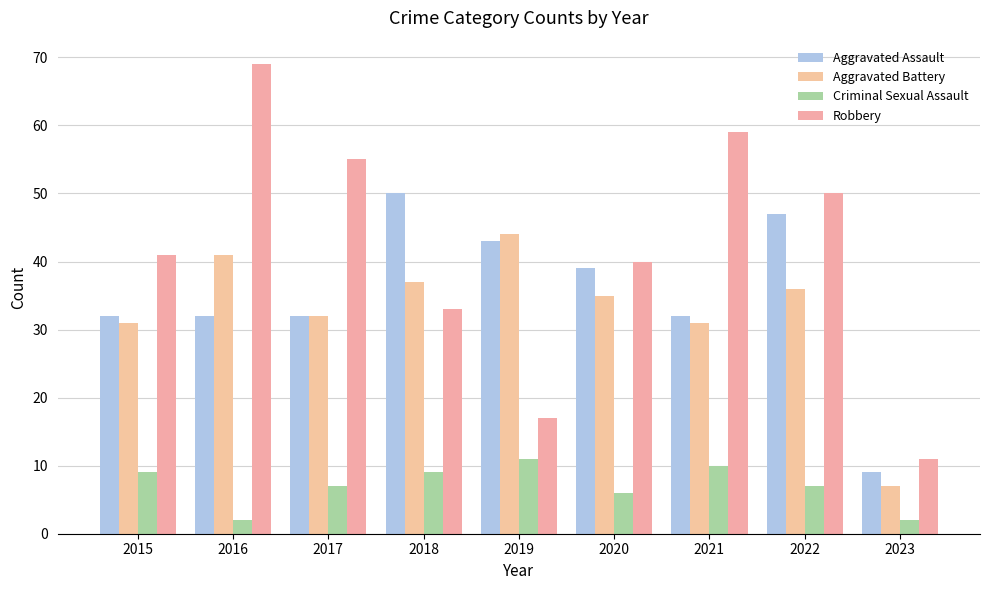

How many data points does each series have?

9